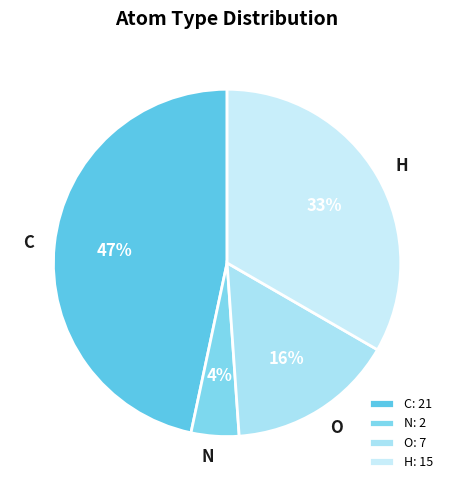

Which slice is the largest?

C